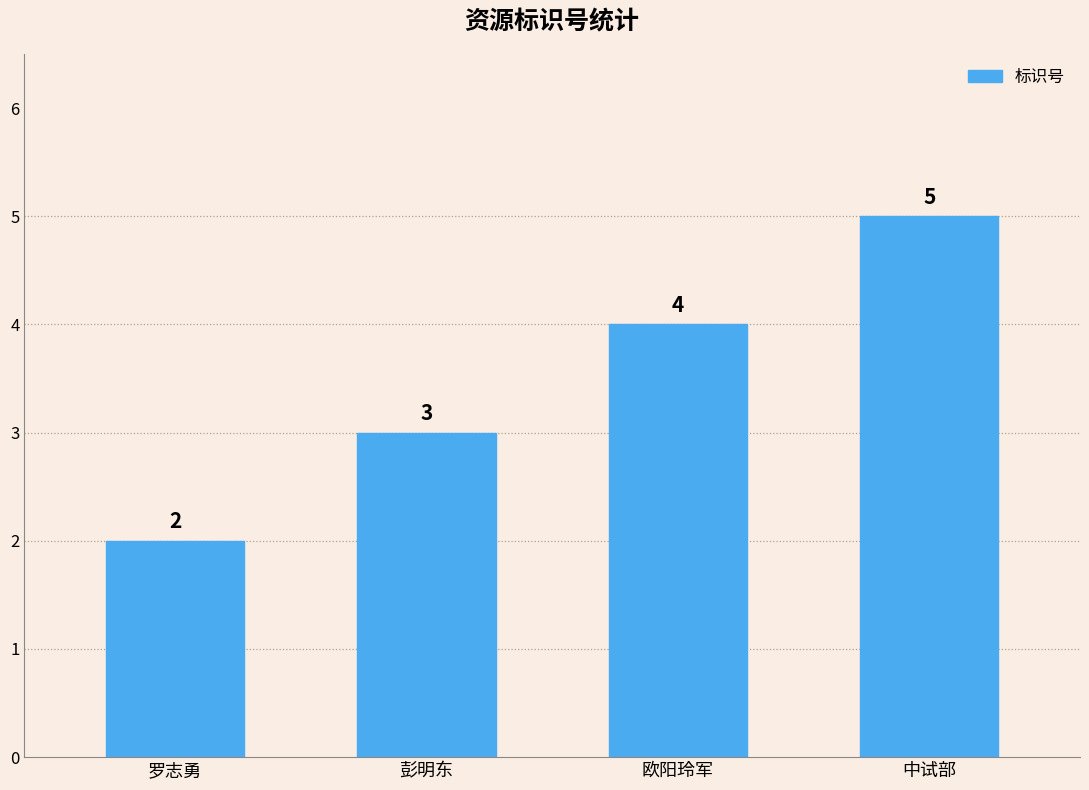

What is the sum of the values at 欧阳玲军 and 中试部?

9